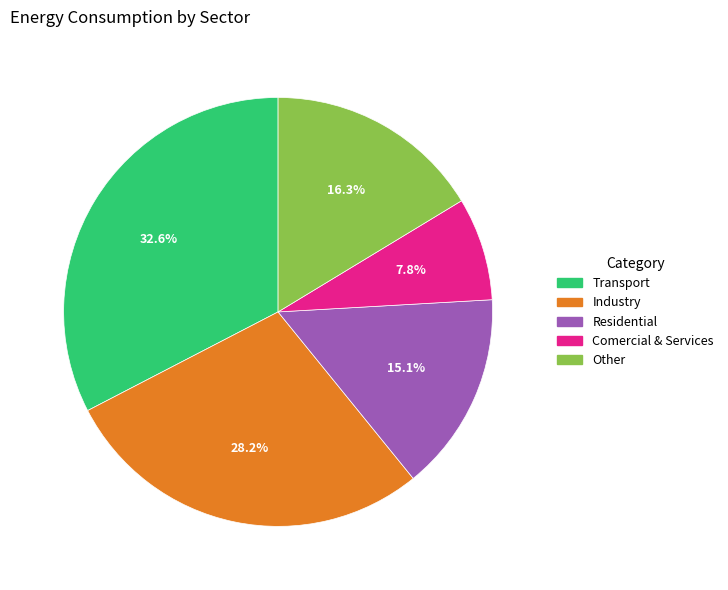

Which slice is the smallest?

Comercial & Services